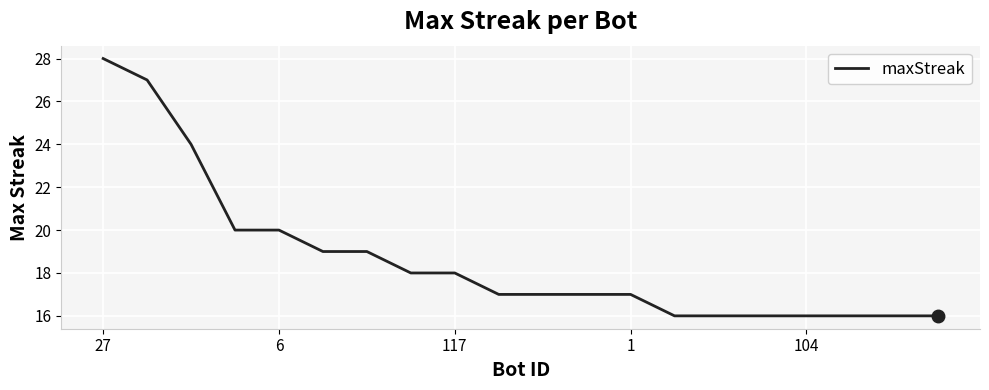

Reading left to right, extract all data points from this chart.

28	27	24	20	20	19	19	18	18	17	17	17	17	16	16	16	16	16	16	16